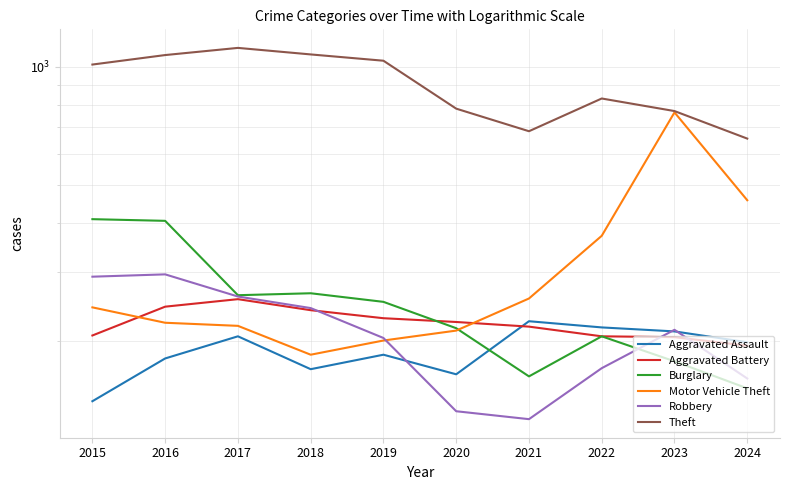

Which category has the highest value in the Robbery series?

2016